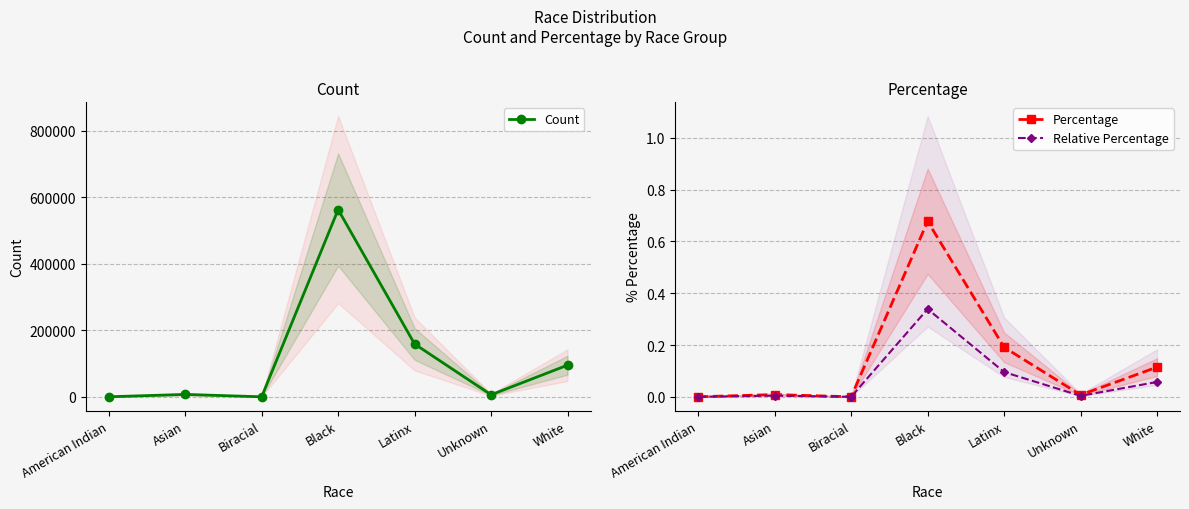

Is it true that Count equals 9724.4 at Asian?

False